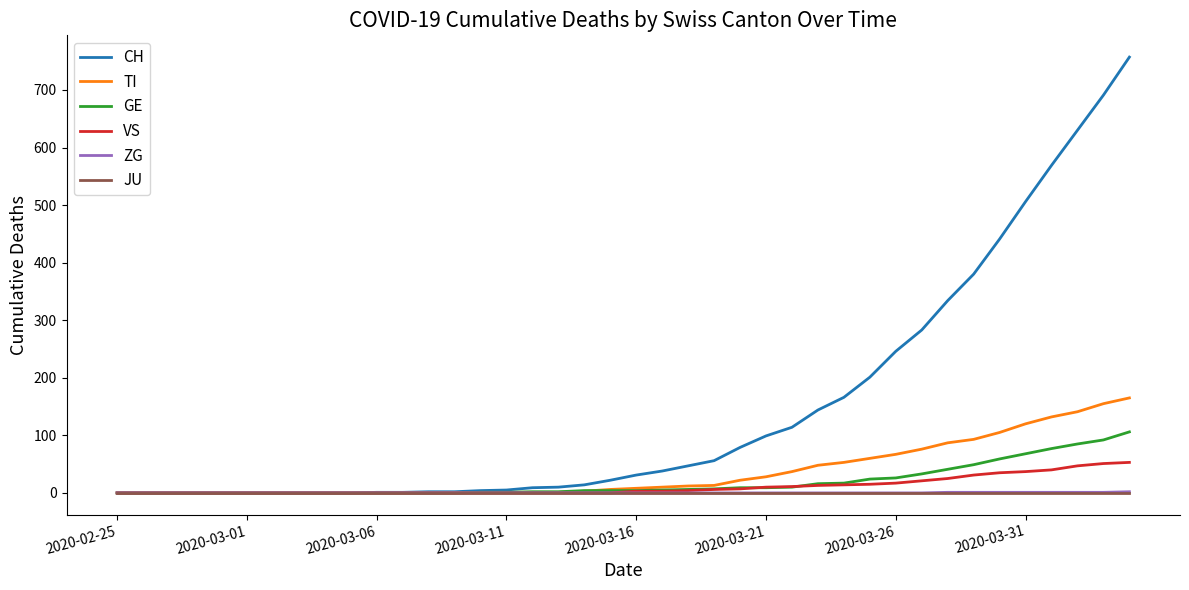

What is the maximum value for TI?

165